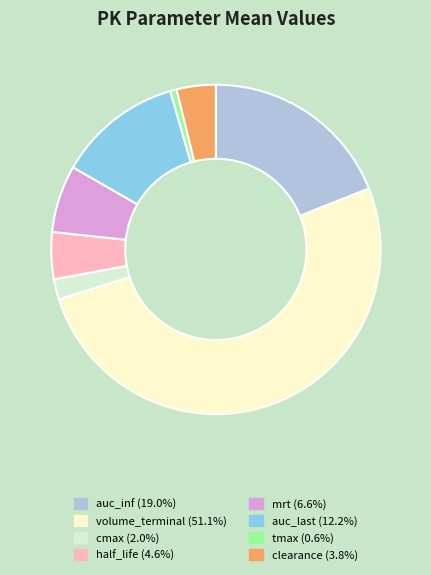

What is the ratio of the value at cmax to the value at half_life?

0.4